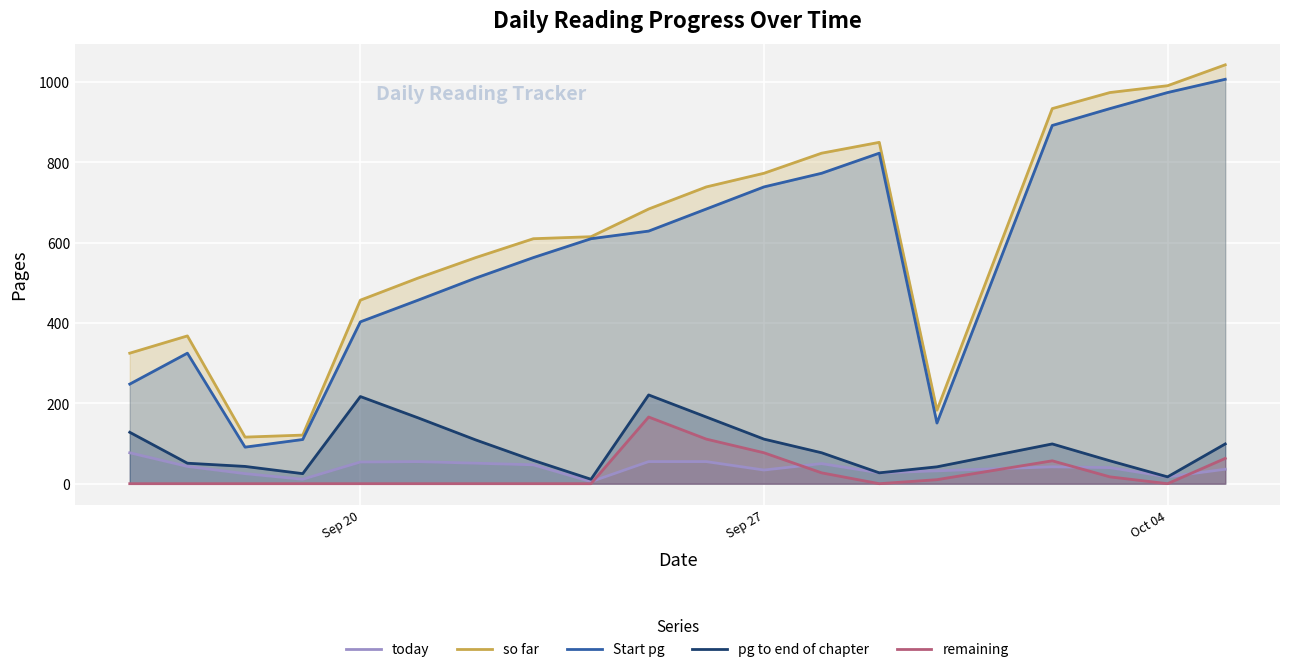

True or false: so far and remaining intersect in this chart.

False